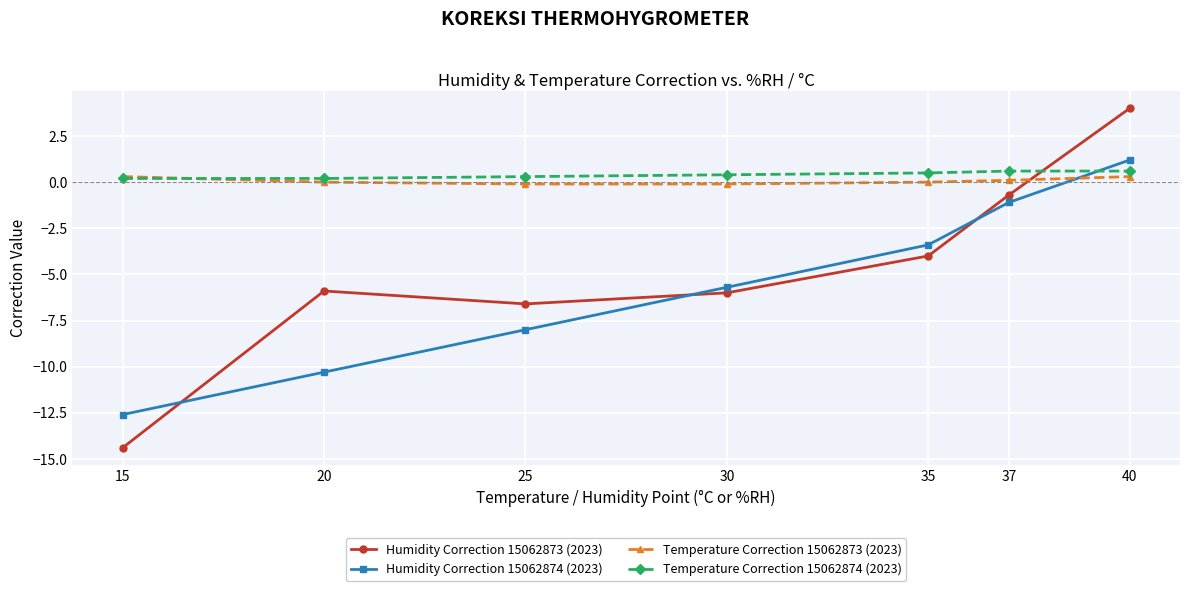

What is the smallest value displayed?

-14.4